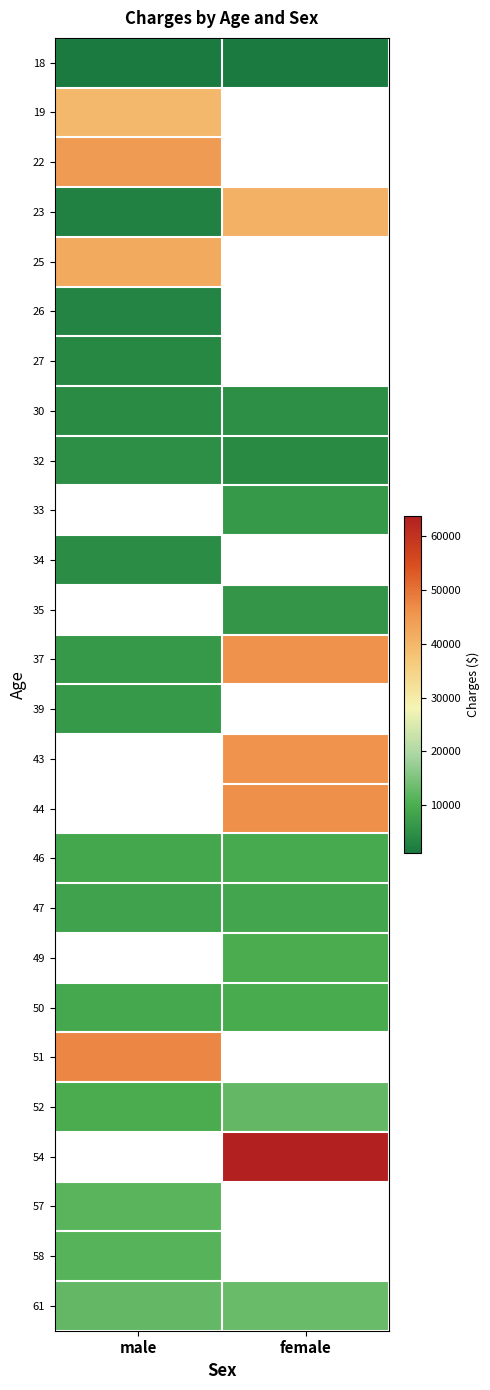

Between male and female, which is larger?

male